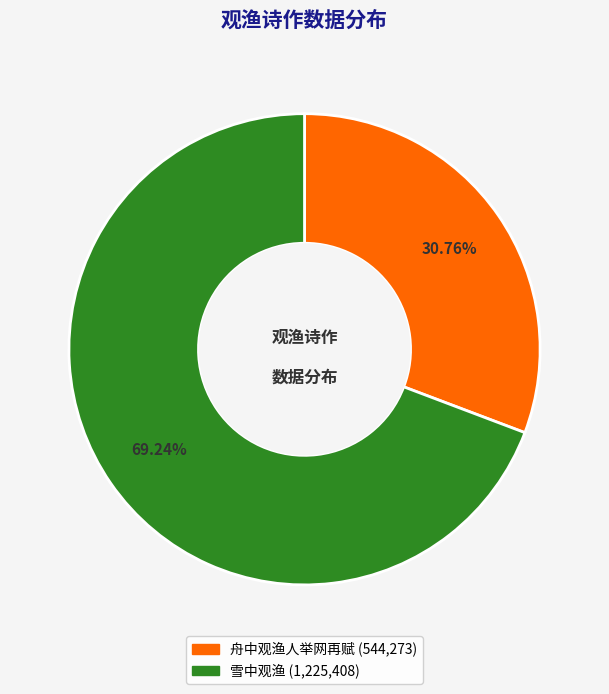

What is the smallest slice in the pie chart?

舟中观渔人举网再赋